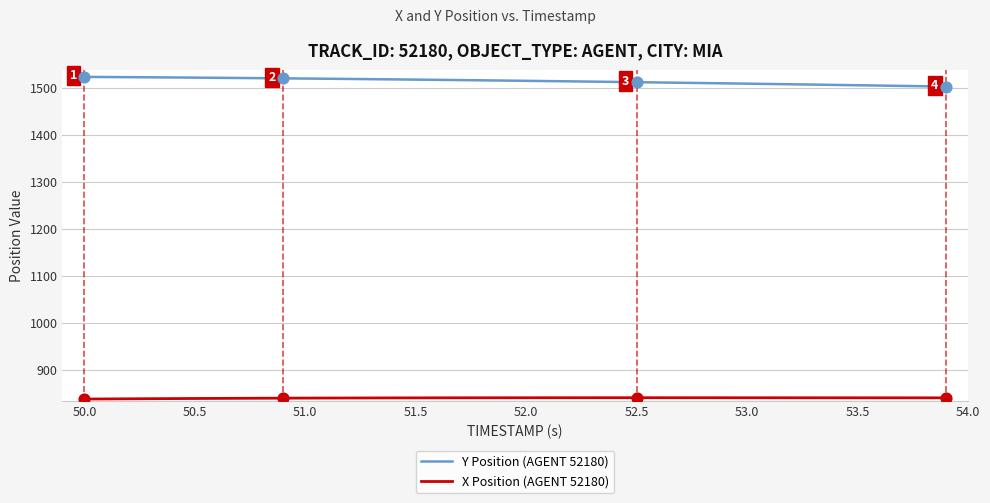

Which series has the largest total across all categories?

Y Position (AGENT 52180)